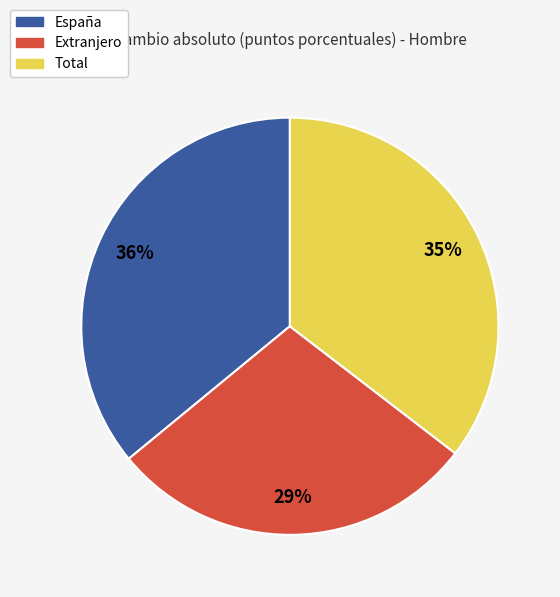

Between Extranjero and España, which is larger?

España